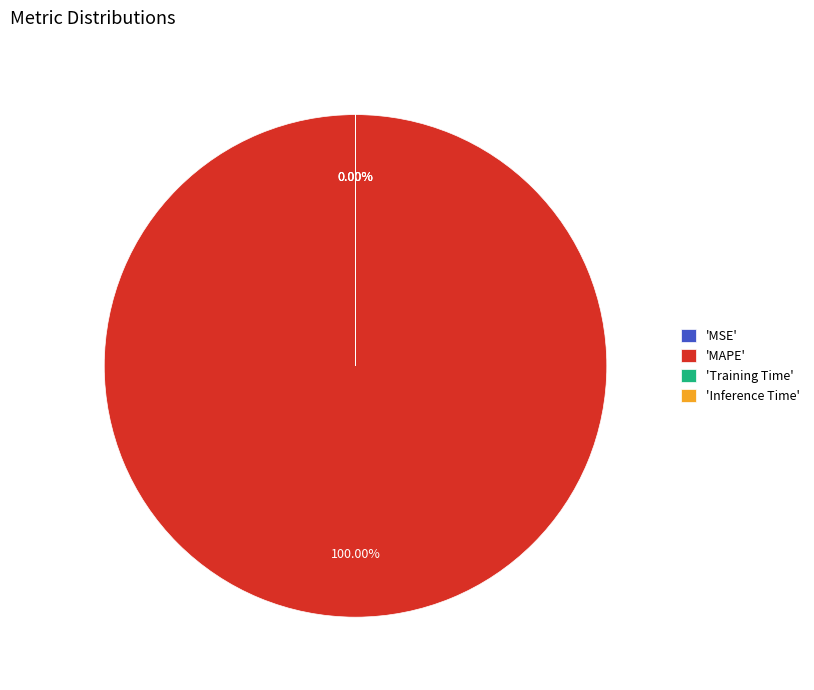

Rank the categories by value from lowest to highest.

MSE, Inference Time, Training Time, MAPE